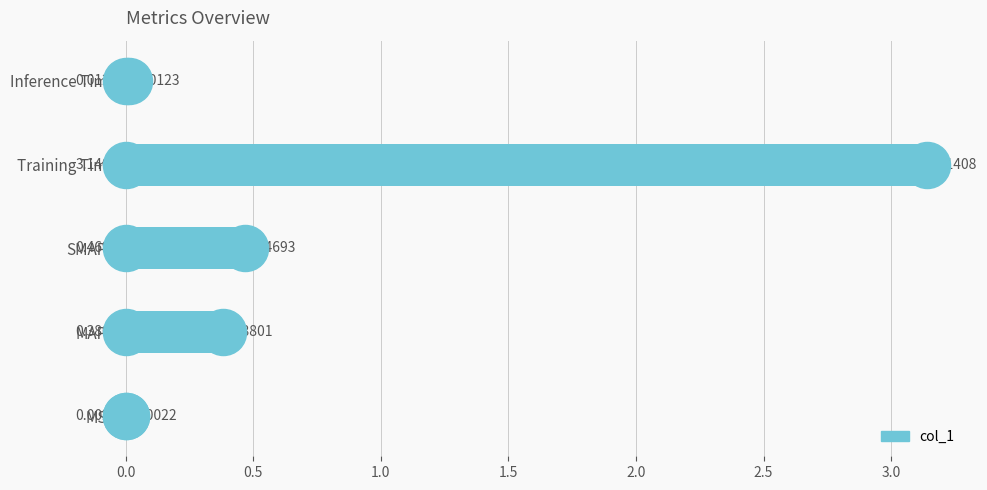

What is the change in value from MAPE to Training Time?

+2.8